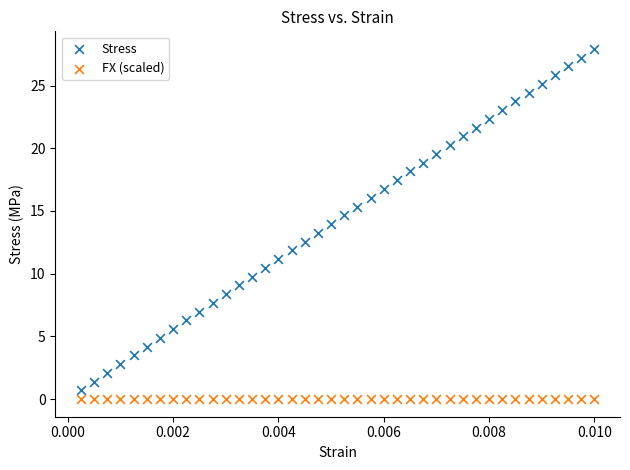

Which series reaches the maximum Y coordinate?

Stress